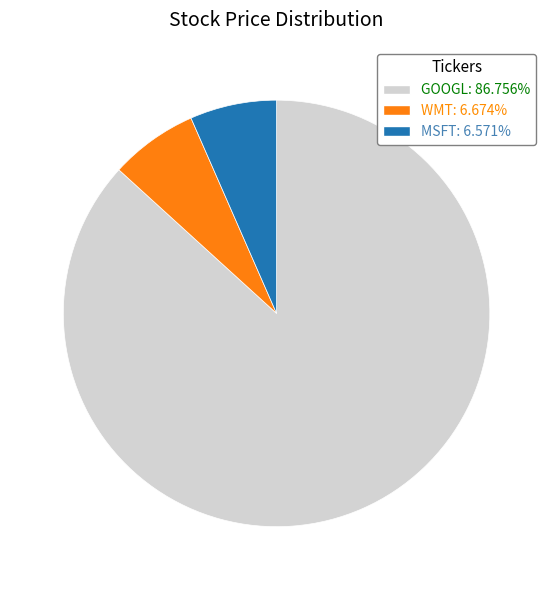

Between MSFT and GOOGL, which is larger?

GOOGL